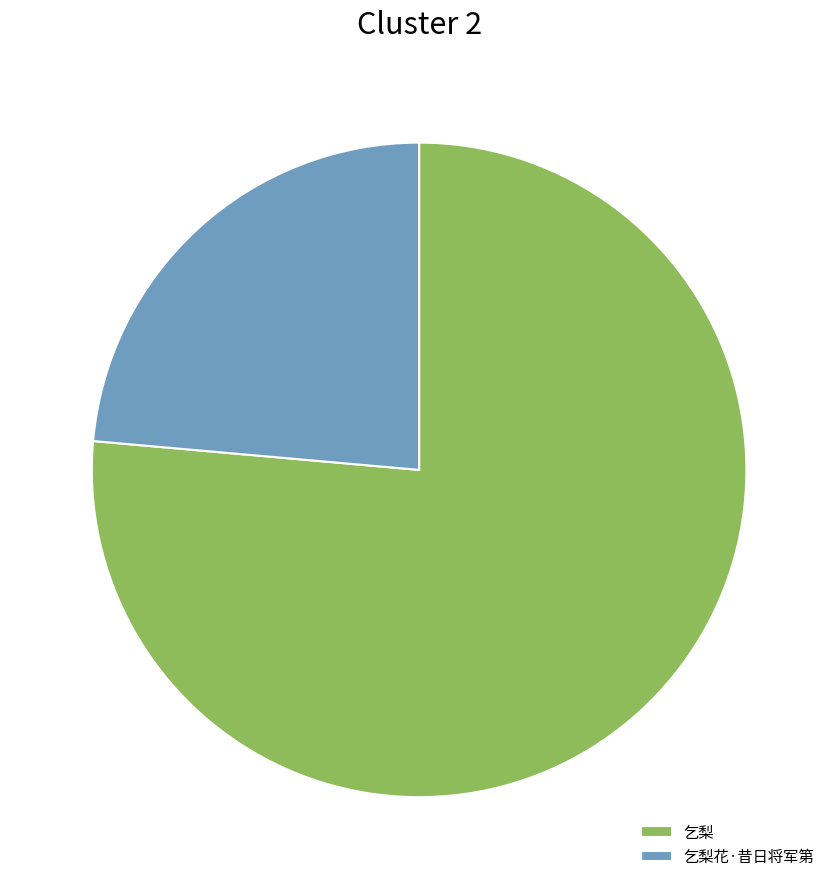

What is the largest slice in the pie chart?

乞梨